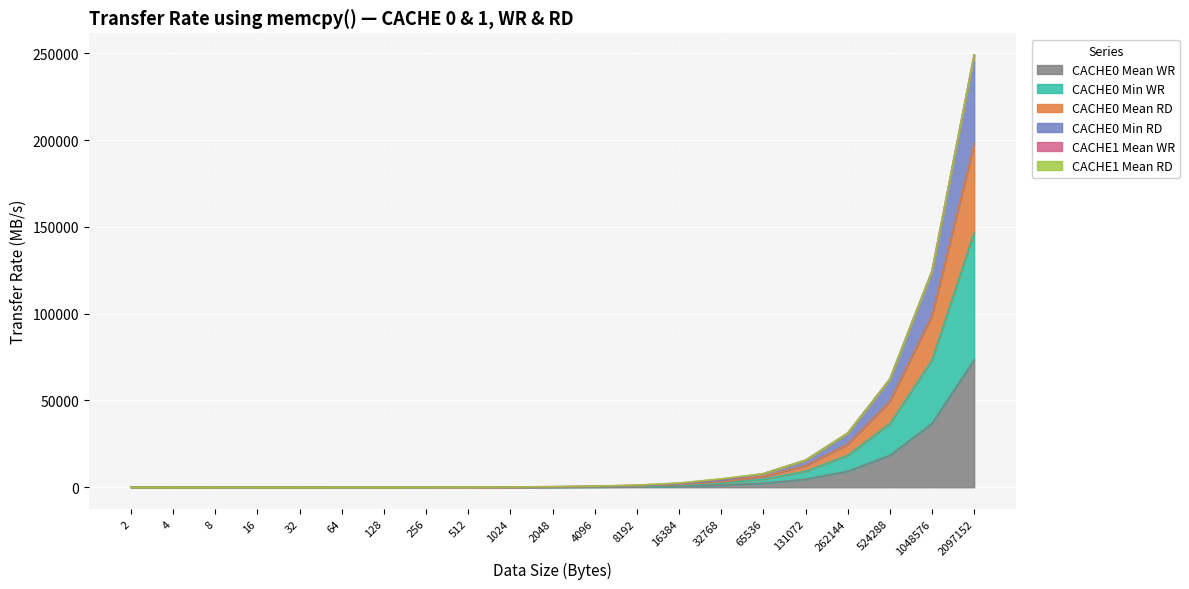

At which label is CACHE0 Mean WR closest to 36657?

1048576